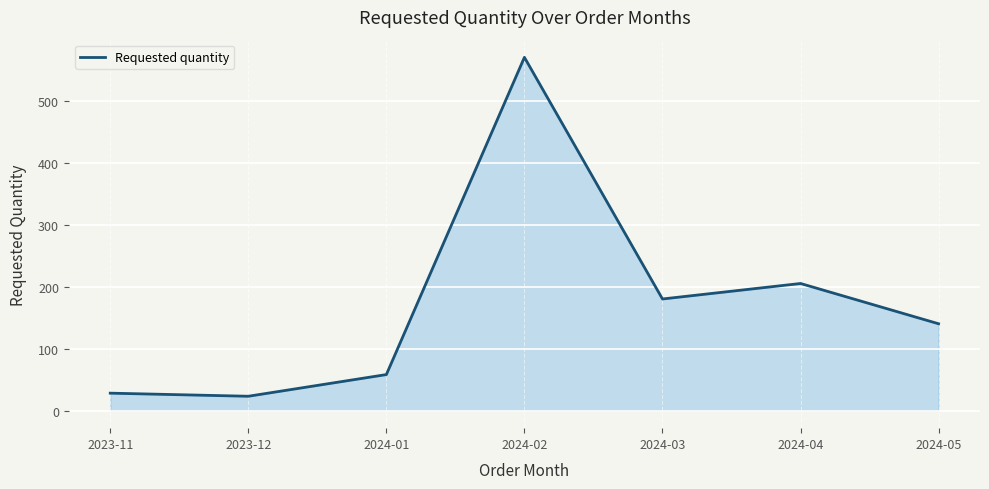

How many interior local peaks (higher than both neighbors) does the data have?

2